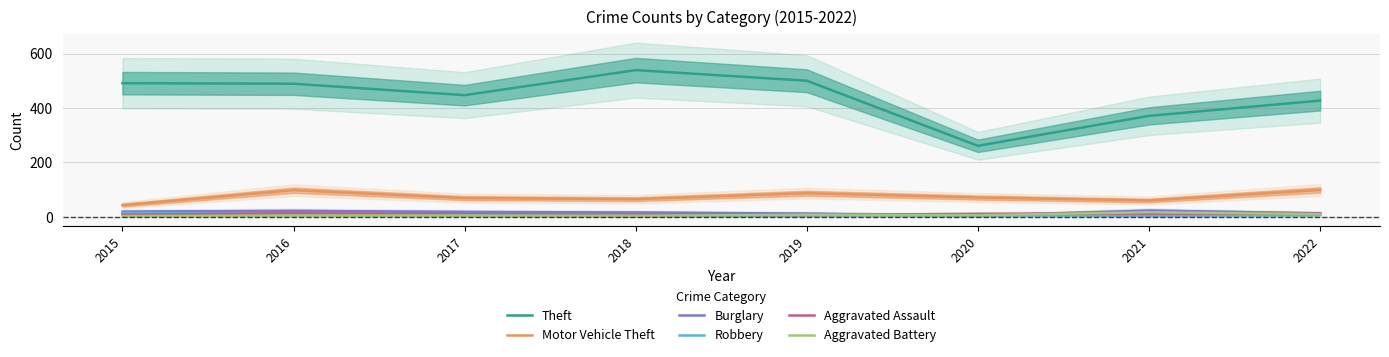

Reading left to right, list all the values displayed in this chart.

Theft: 491	489	447	539	500	261	371	427
Motor Vehicle Theft: 43	98	69	65	87	71	60	99
Burglary: 19	22	18	16	12	5	23	13
Robbery: 15	8	6	3	6	6	5	7
Aggravated Assault: 8	13	10	7	7	11	12	12
Aggravated Battery: 3	5	5	4	8	6	17	10